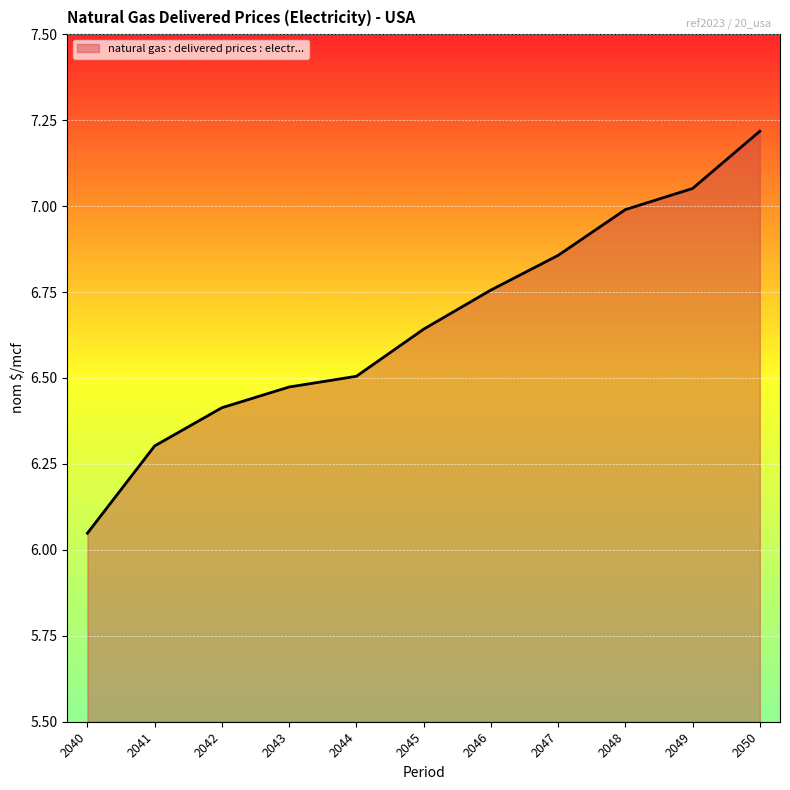

True or false: the data shows 12.2 at 2047.

False